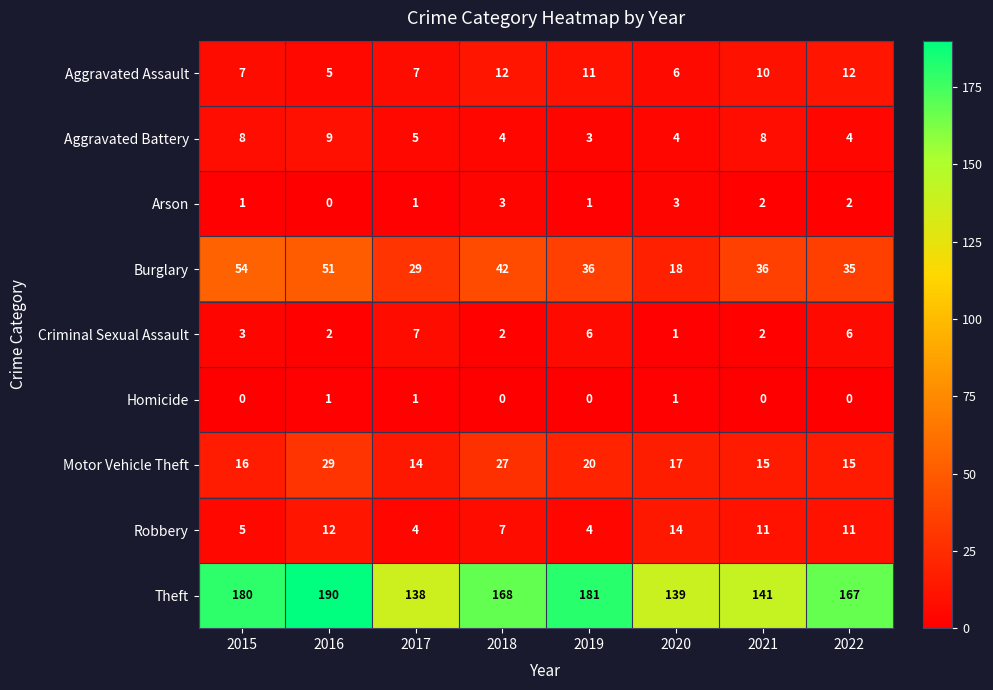

Rank the series by their maximum value, from highest to lowest.

Theft, Burglary, Motor Vehicle Theft, Robbery, Aggravated Assault, Aggravated Battery, Criminal Sexual Assault, Arson, Homicide